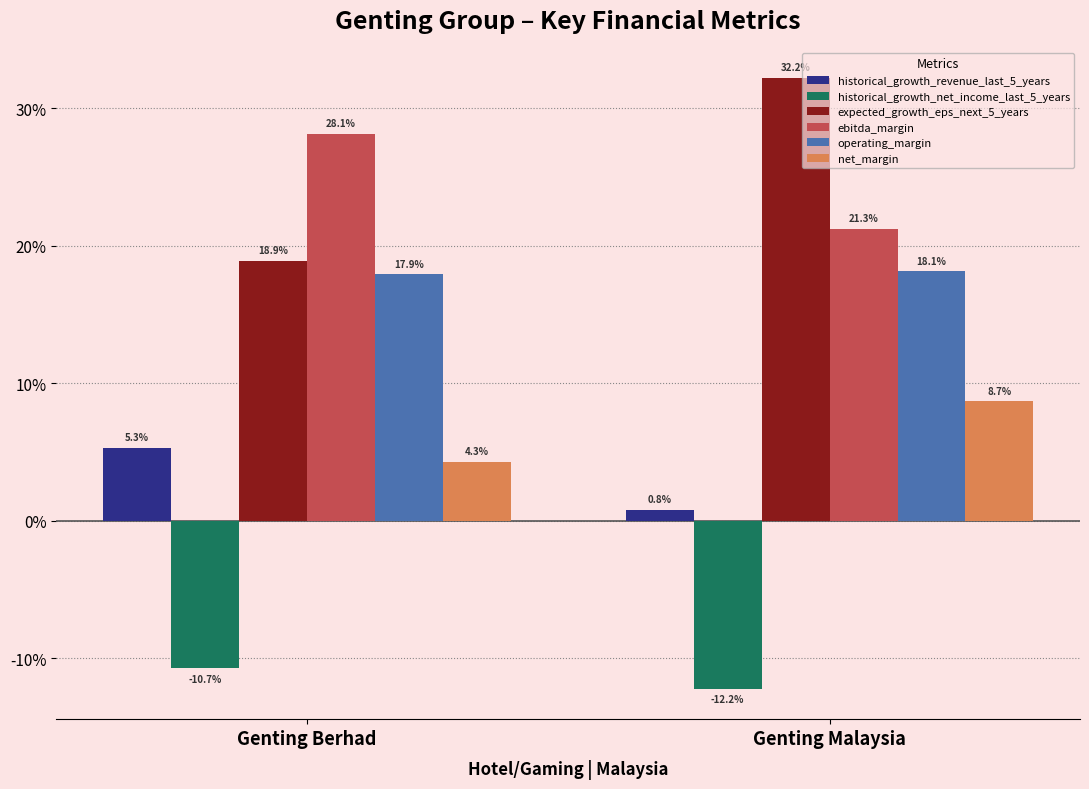

Which series has the largest total across all categories?

expected_growth_eps_next_5_years